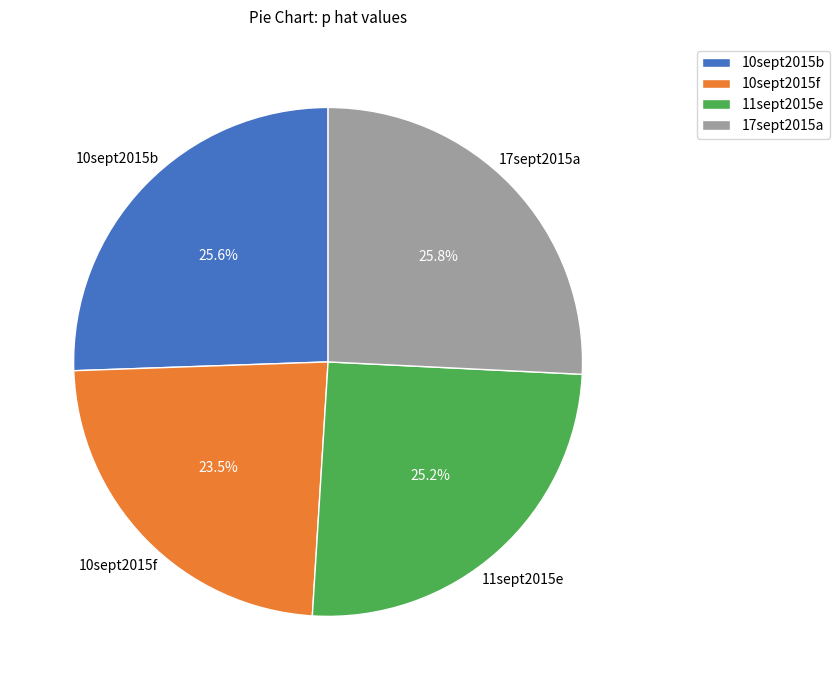

What is the total percentage of 10sept2015b and 17sept2015a?

51.3%